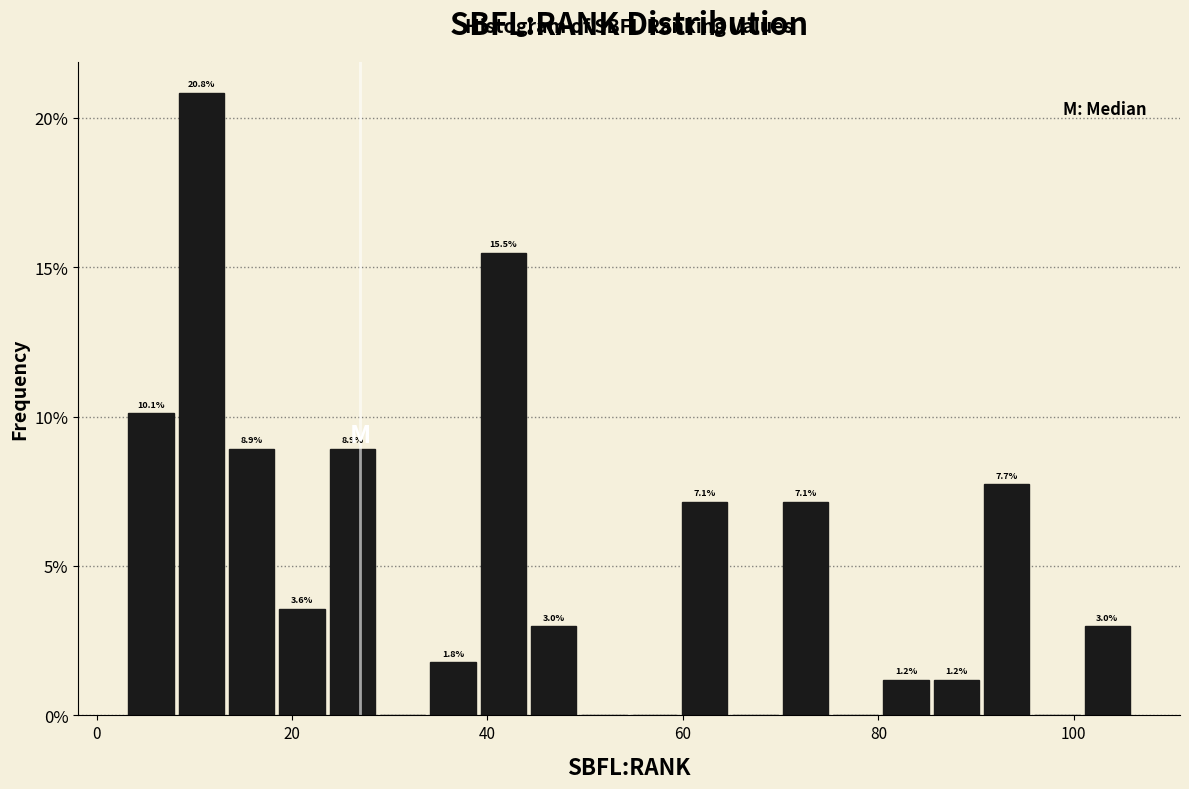

Read against the x-axis, roughly where is the centre of the tallest bar?

10